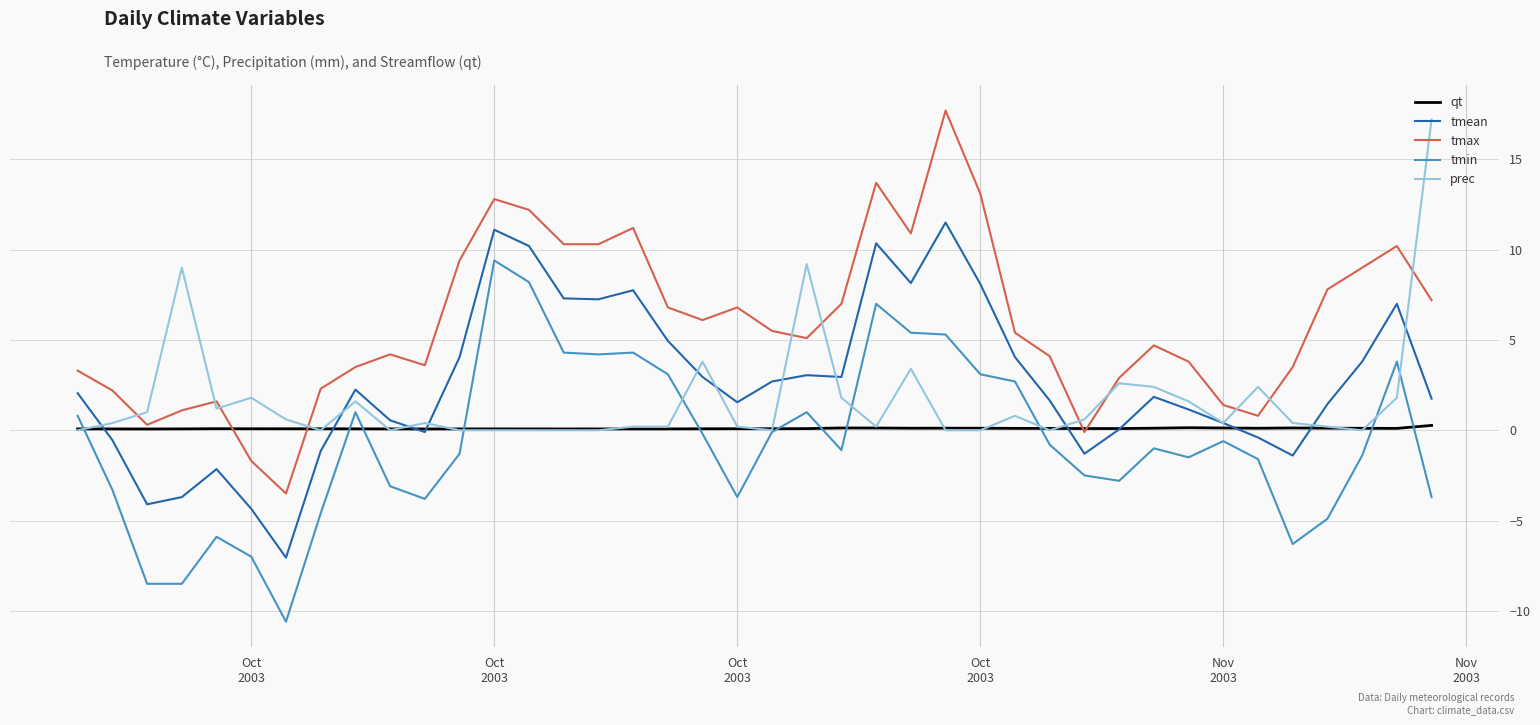

Count the number of data series in this chart.

5